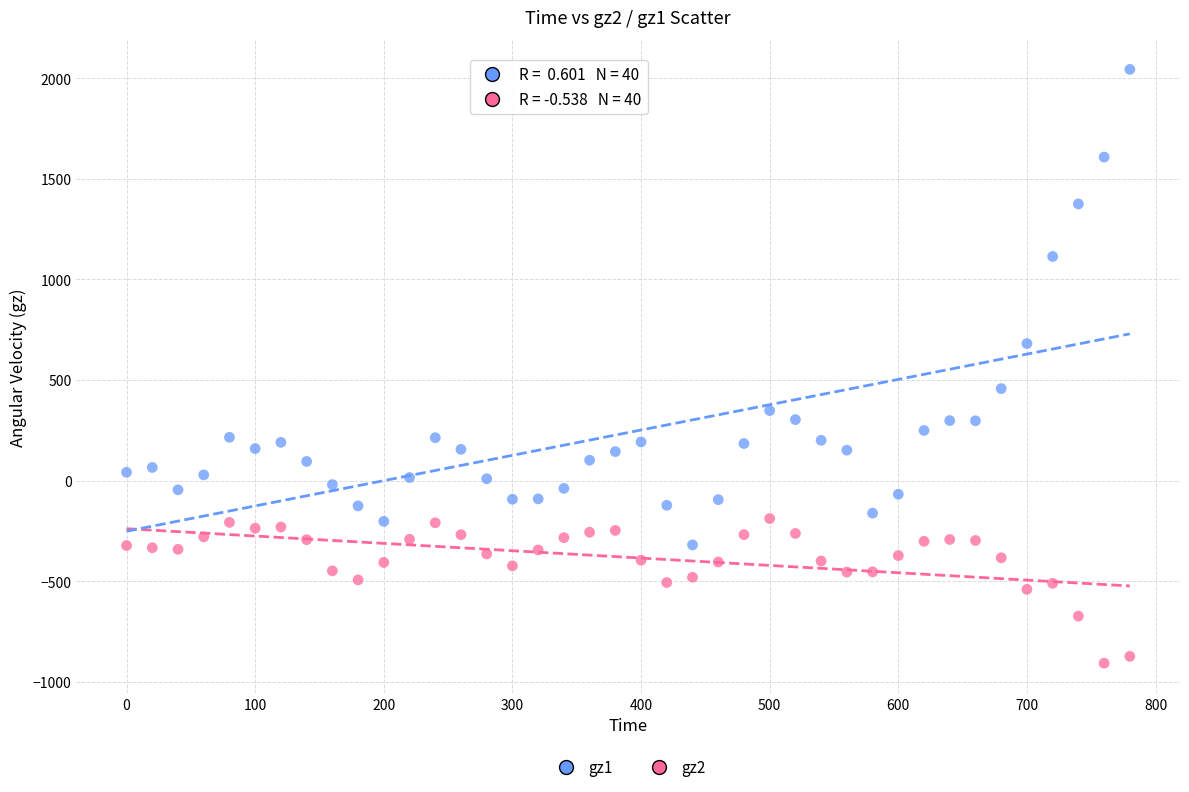

Across all data points, what is the range of X values (max minus min)?

780